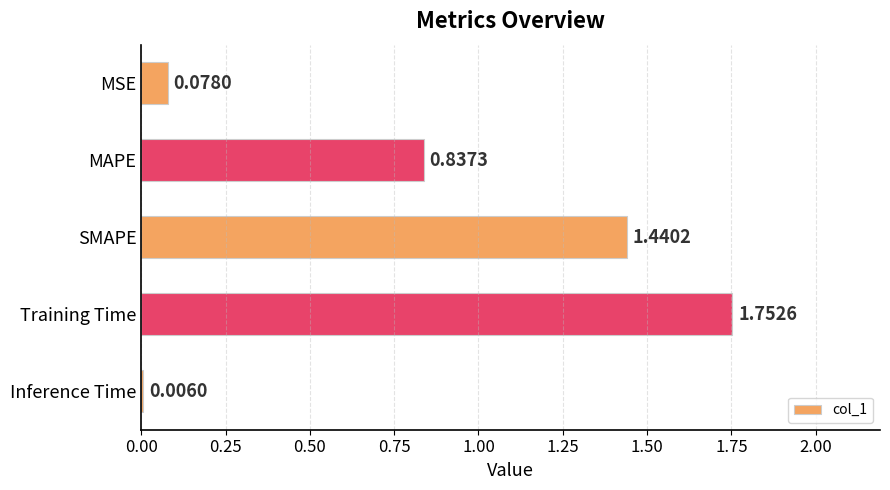

Which label corresponds to the largest value in the chart?

Training Time